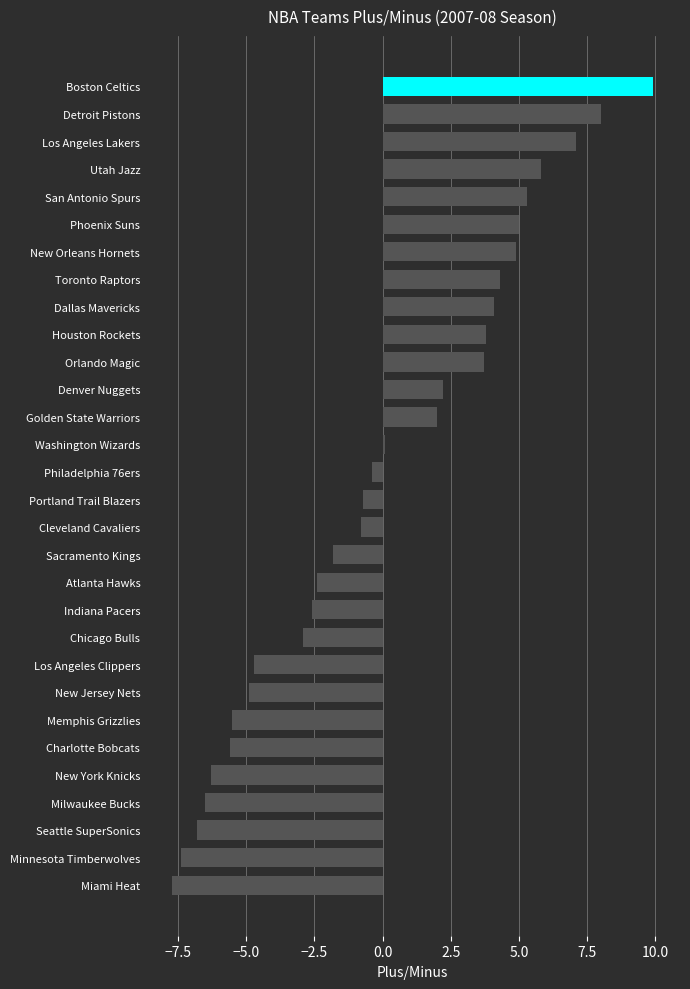

What is the minimum value shown in the chart?

-7.7